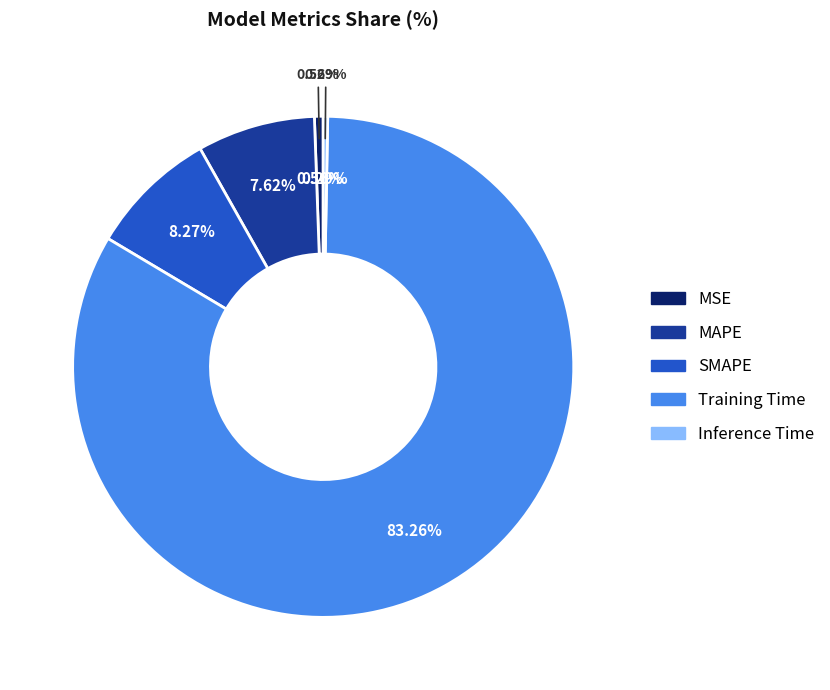

To the nearest percent, what is the combined percentage of Inference Time and MSE?

1%